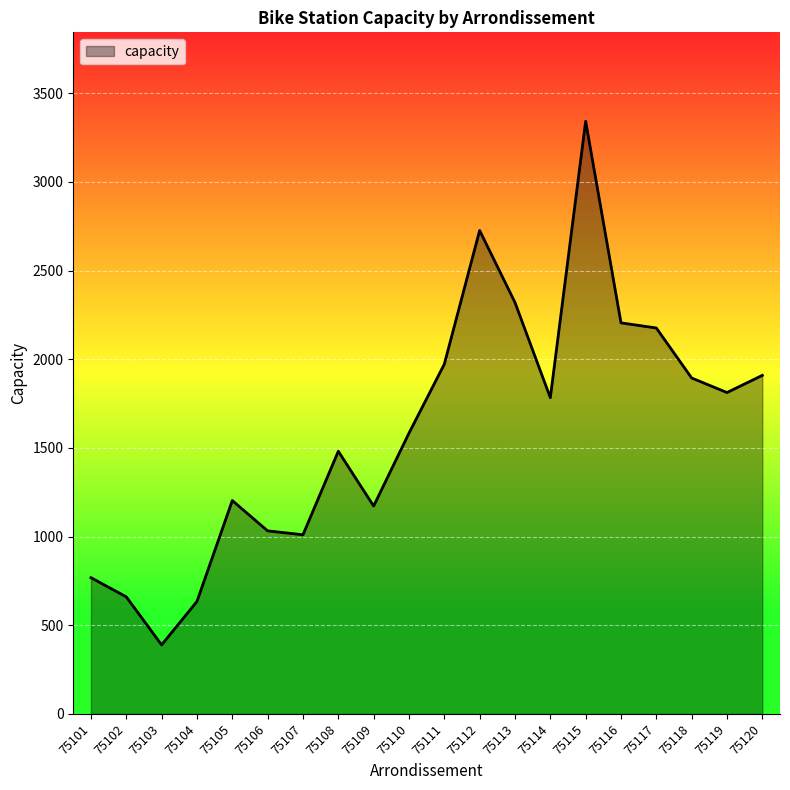

Read the value at 75107, to the nearest 10.

1010